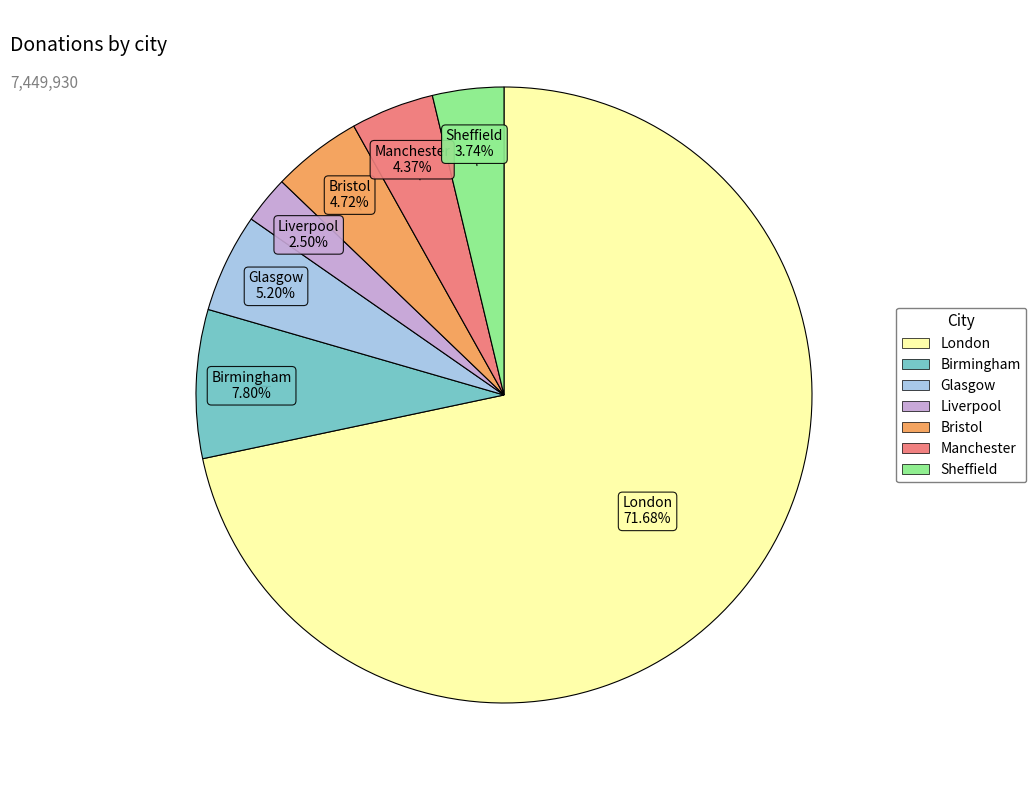

Does any single category account for the majority?

Yes